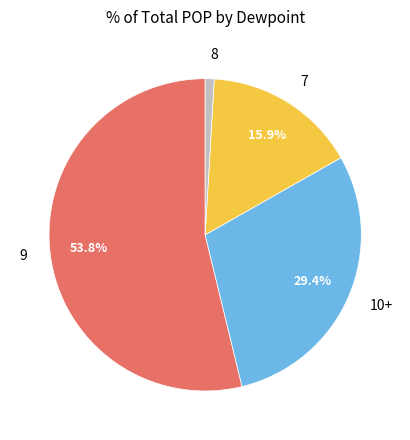

Which has a higher value, 8 or 10+?

10+